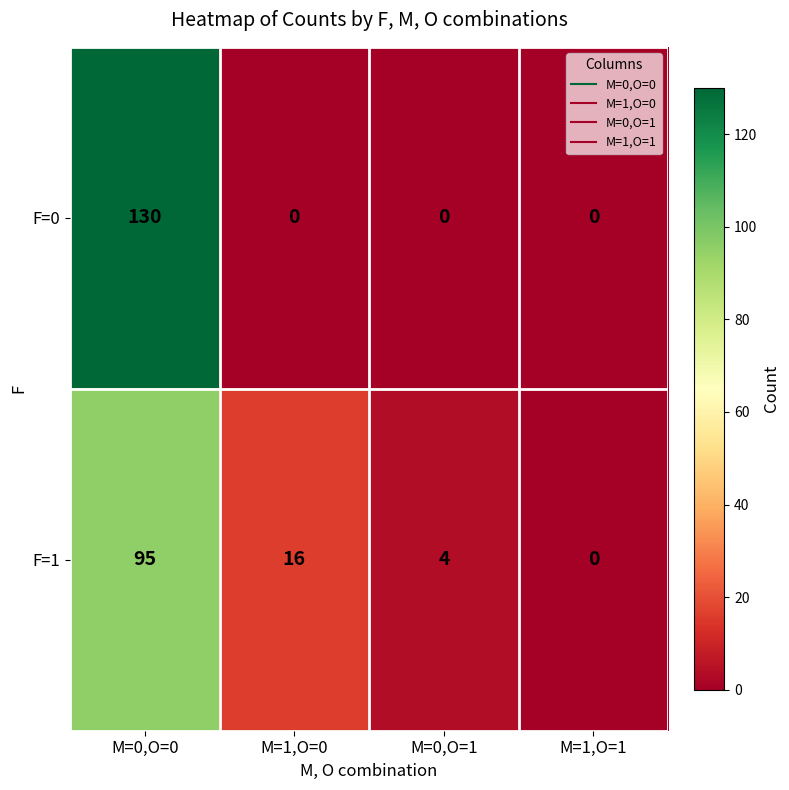

How many F=0 values are between 0 and 130?

4